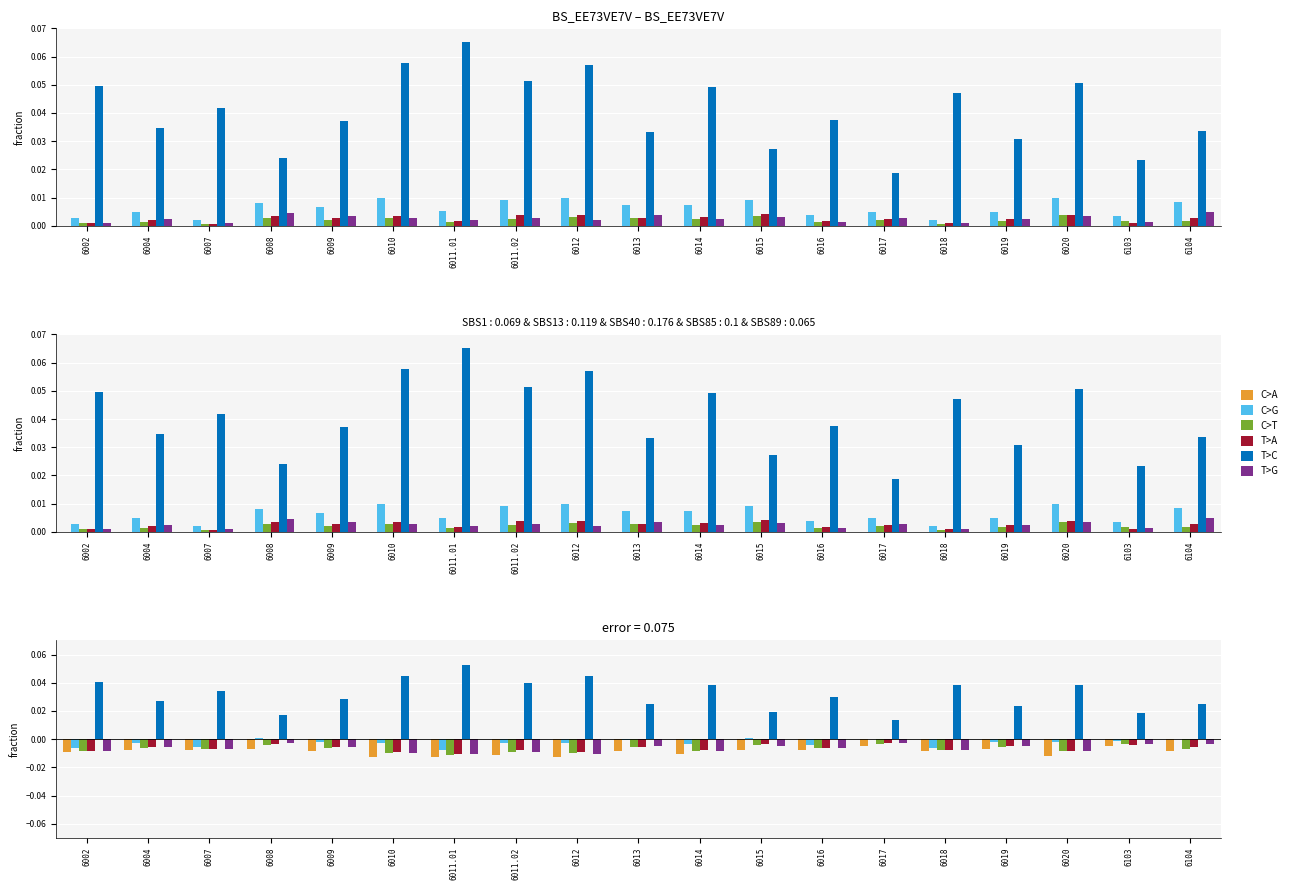

What is the sum of all C>A values?

-0.2